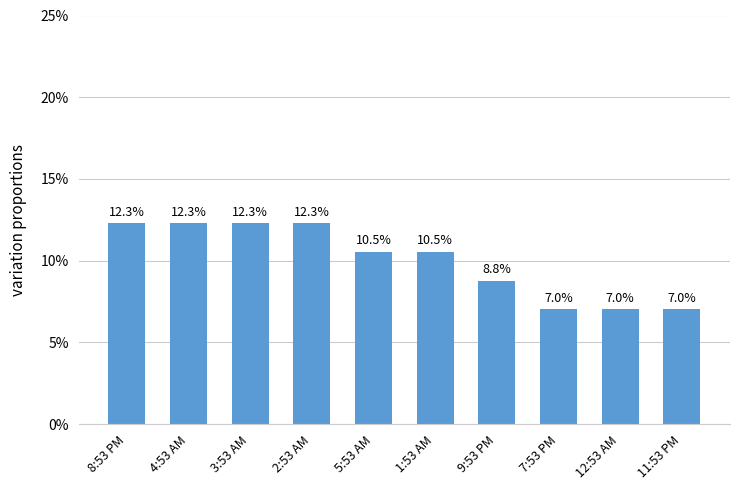

At which label is the value closest to 9?

9:53 PM